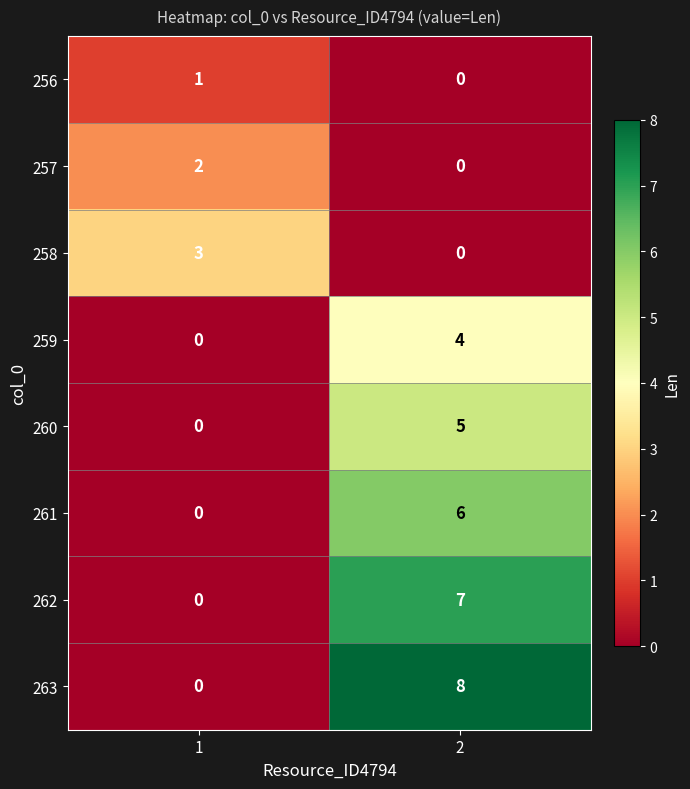

Reading left to right, extract all data points from this chart.

256: 1	0
257: 2	0
258: 3	0
259: 0	4
260: 0	5
261: 0	6
262: 0	7
263: 0	8